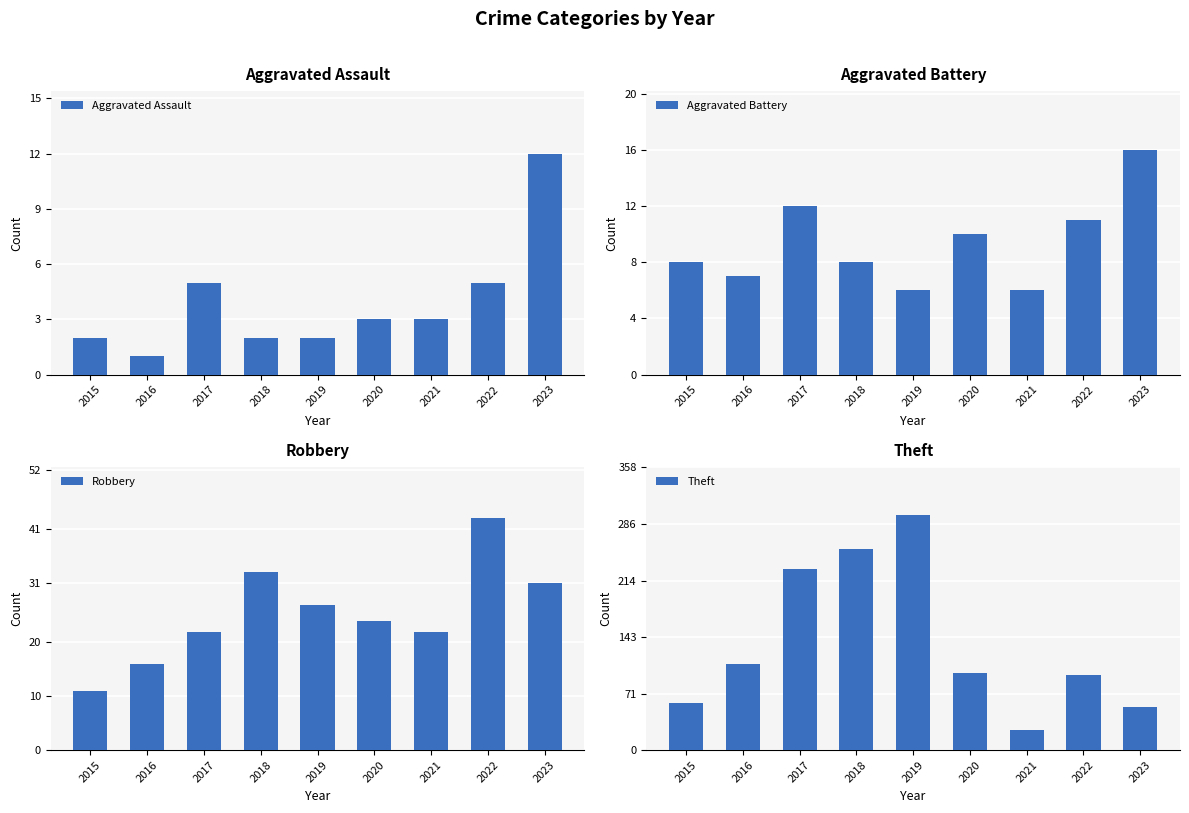

At which category is the sum across all series the highest?

2019